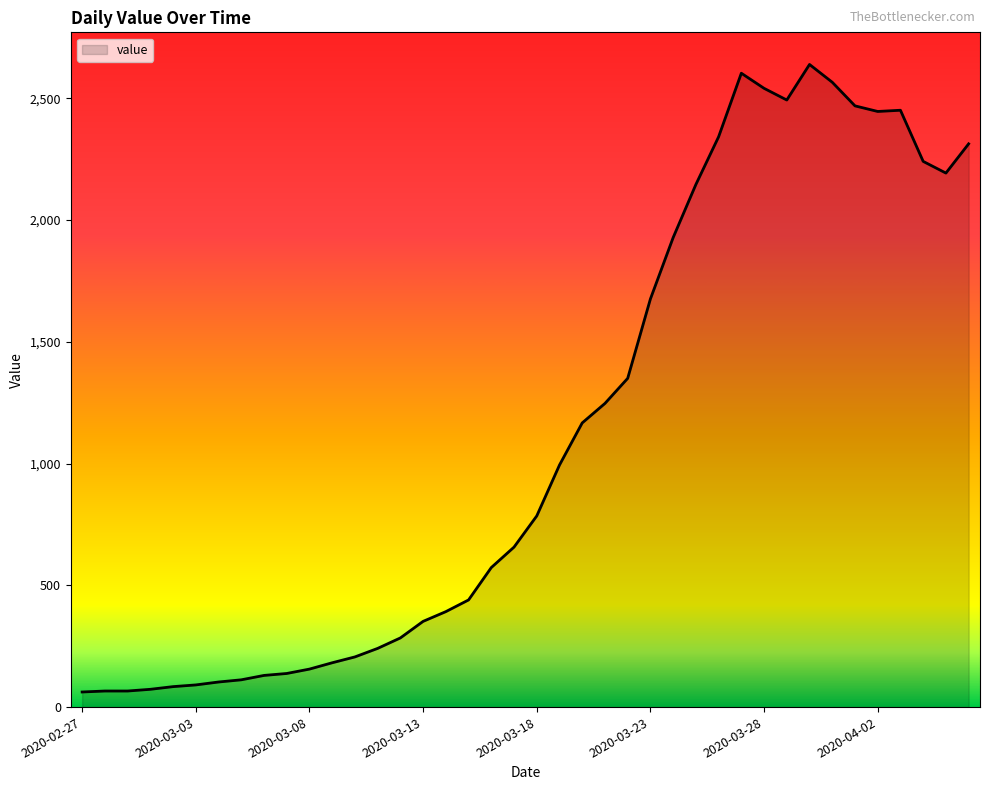

What is the difference between the maximum and minimum values?

2577